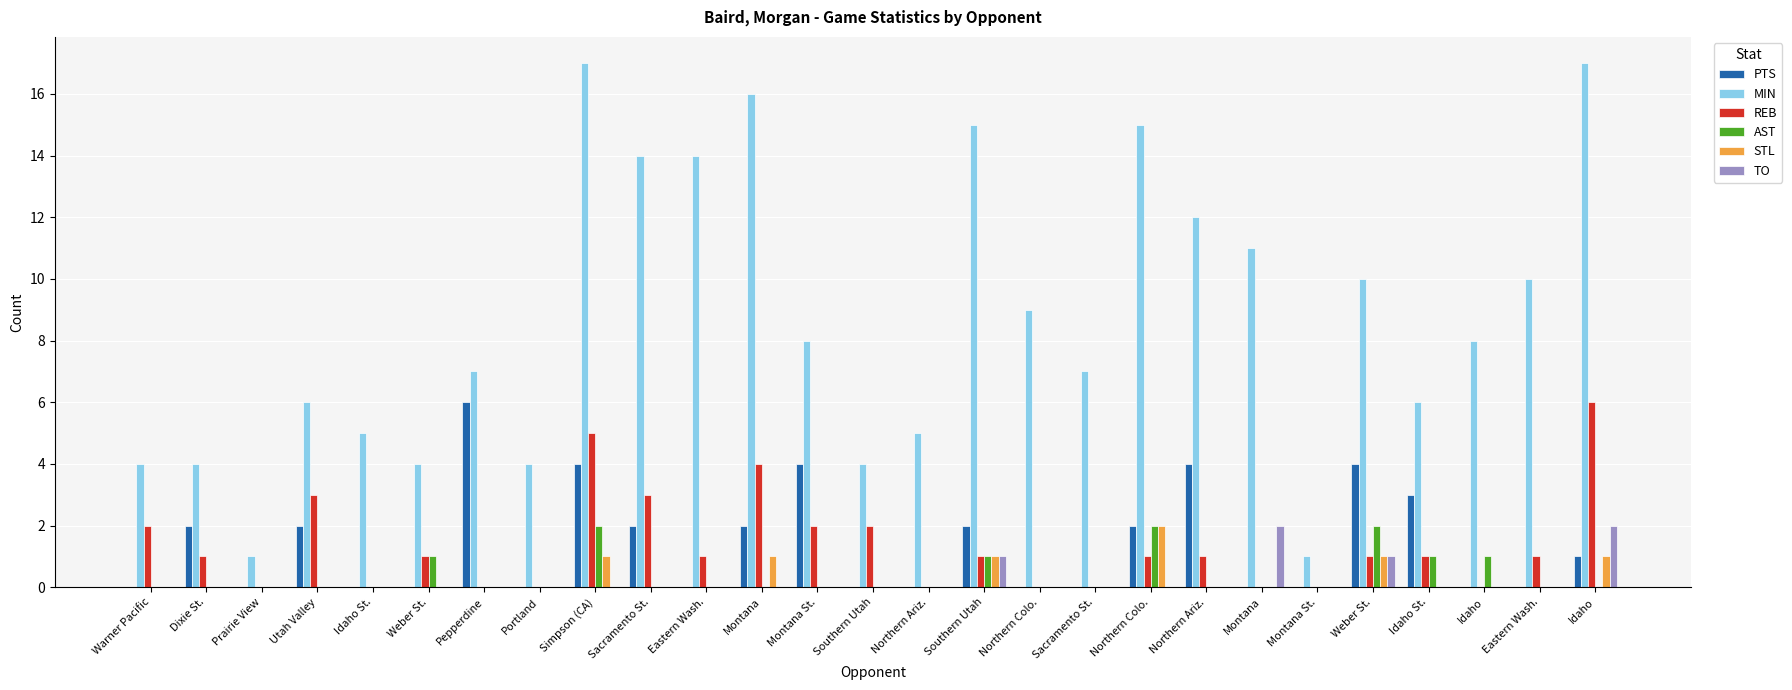

How many series are shown in this chart?

6